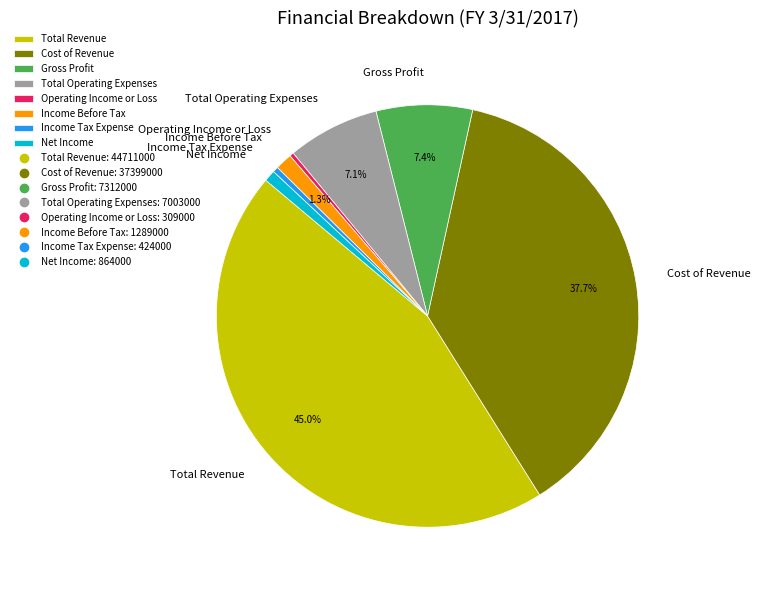

Do Total Operating Expenses and Cost of Revenue together represent more than half of the pie?

No